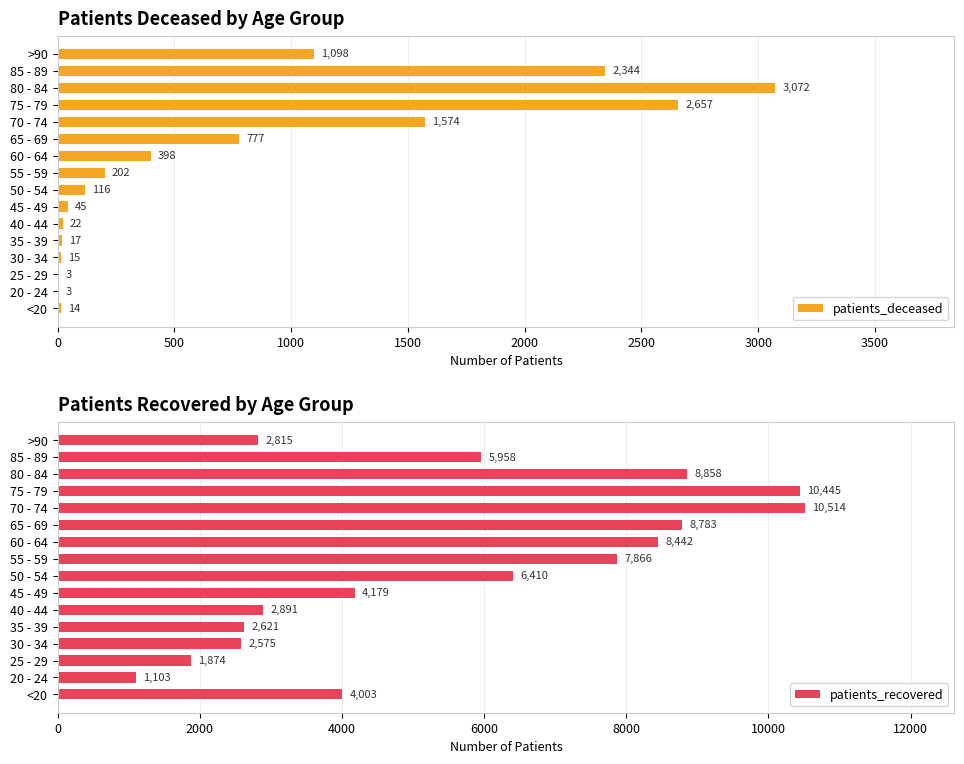

True or false: patients_deceased has a value of 3789 at 75 - 79.

False